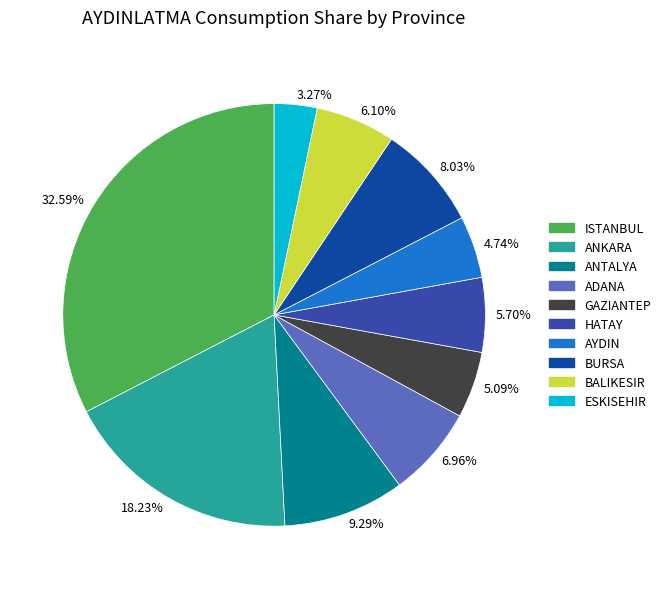

Is there a majority slice in this chart?

No